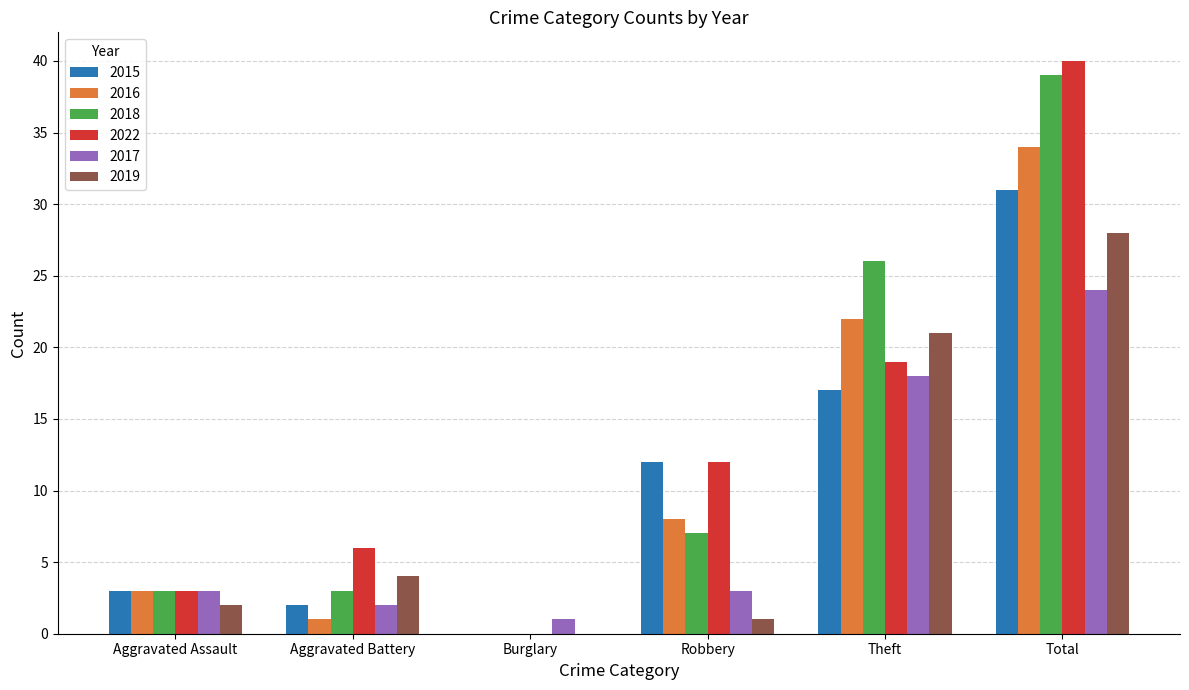

Are the bars grouped side by side (vs. stacked)?

Yes